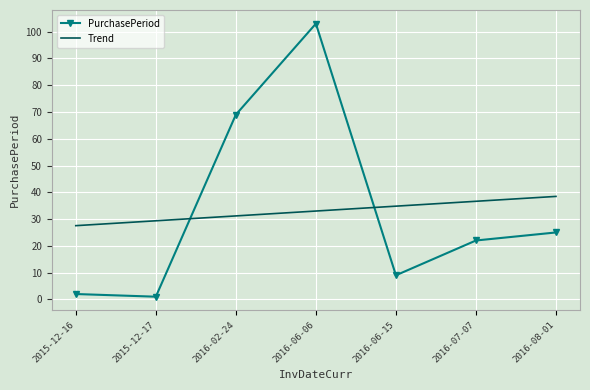

How many intersections are there between Trend and PurchasePeriod?

2